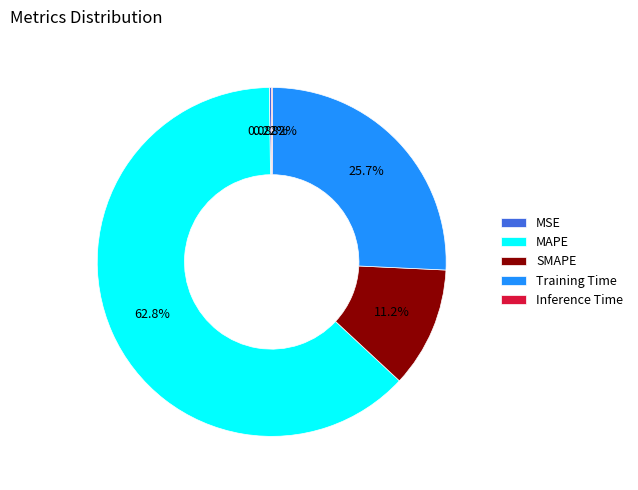

To the nearest percent, what portion does SMAPE represent?

11%